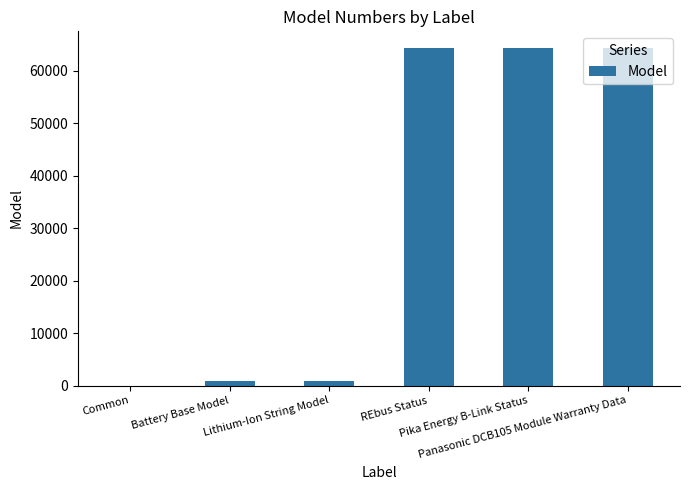

What is the greatest value displayed?

64252